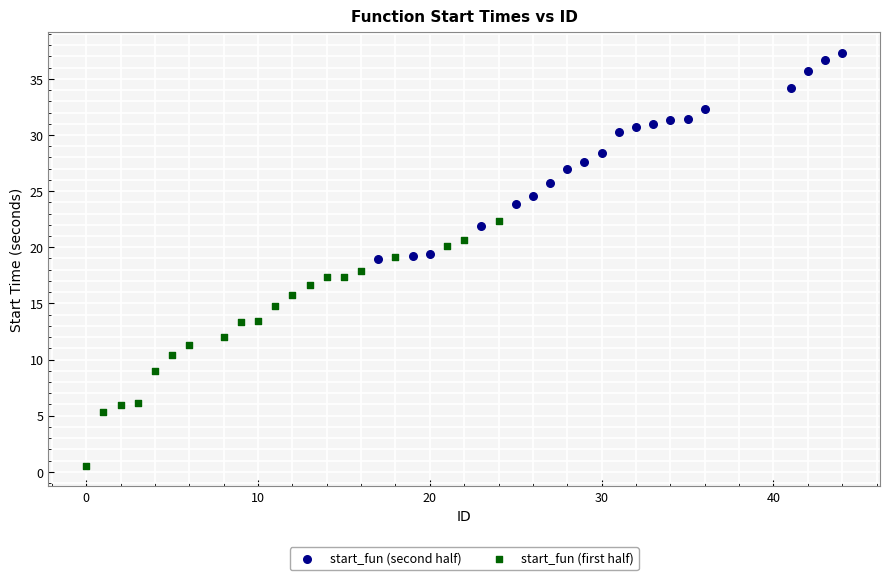

Which series has the largest Y range (max minus min)?

start_fun (first half)